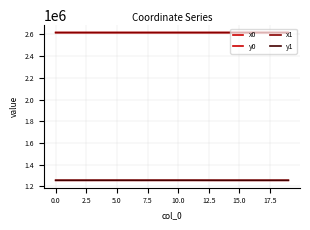

Reading left to right, list all the values displayed in this chart.

x0: 2617729.9	2617747.7	2617723.4	2617716.2	2617695.9	2617700.4	2617726.8	2617716.2	2617726.8	2617726.8	2617786.7	2617723.4	2617683.4	2617727.5	2617727.5	2617745.8	2617695.7	2617775.6	2617667.0	2617733.1
y0: 1255351.9	1255358.4	1255350.0	1255347.7	1255410.9	1255412.7	1255421.0	1255347.7	1255421.0	1255421.0	1255434.9	1255437.8	1255358.2	1255235.9	1255235.9	1255232.7	1255239.0	1255221.9	1255239.8	1255285.7
x1: 2617723.4	2617739.6	2617723.1	2617720.9	2617700.4	2617707.6	2617724.0	2617713.5	2617746.7	2617723.4	2617746.7	2617718.4	2617688.9	2617745.8	2617711.9	2617745.9	2617675.3	2617774.2	2617675.3	2617745.2
y1: 1255350.0	1255350.3	1255349.9	1255349.2	1255412.7	1255415.6	1255420.2	1255346.9	1255425.6	1255437.8	1255425.6	1255462.5	1255358.6	1255232.7	1255238.6	1255232.6	1255239.6	1255222.8	1255239.6	1255286.1